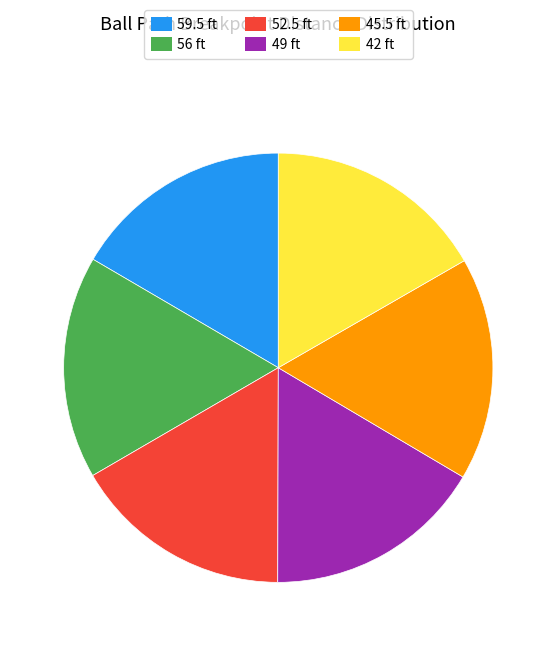

The 52.5 ft slice represents 17% of the pie. True or false?

True